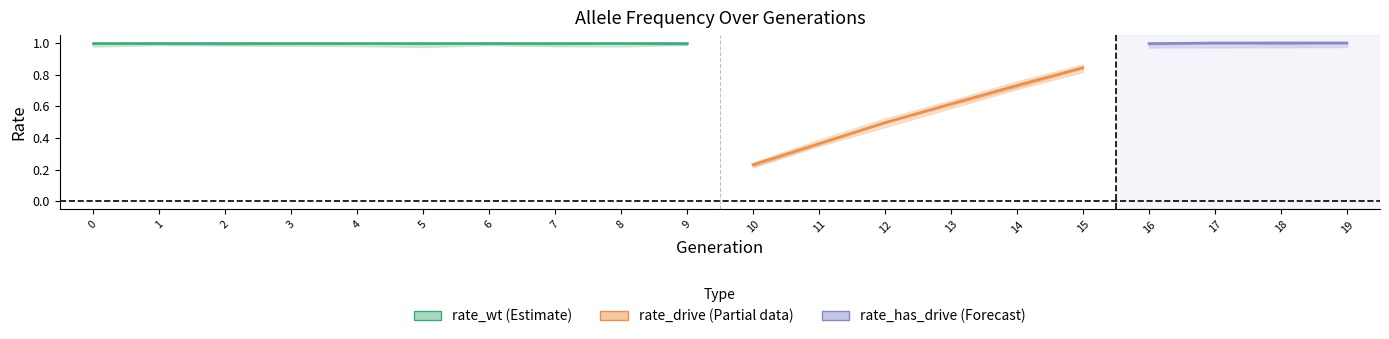

List the series in order of their overall mean, highest first.

rate_wt, rate_has_drive, rate_drive